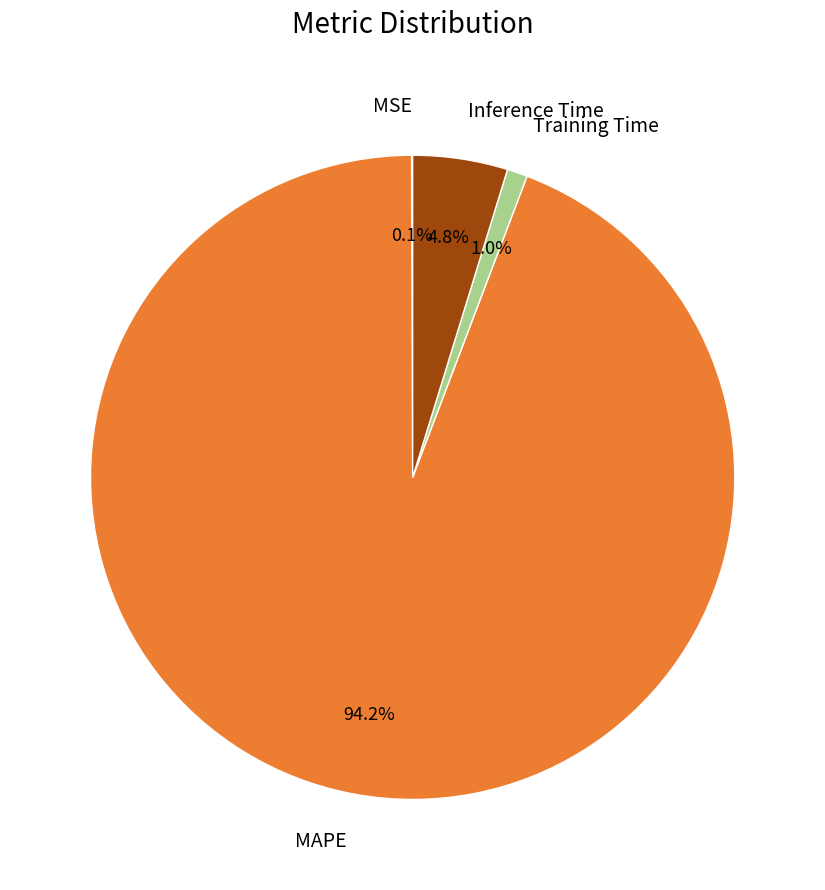

Which category has the biggest portion of the pie?

MAPE